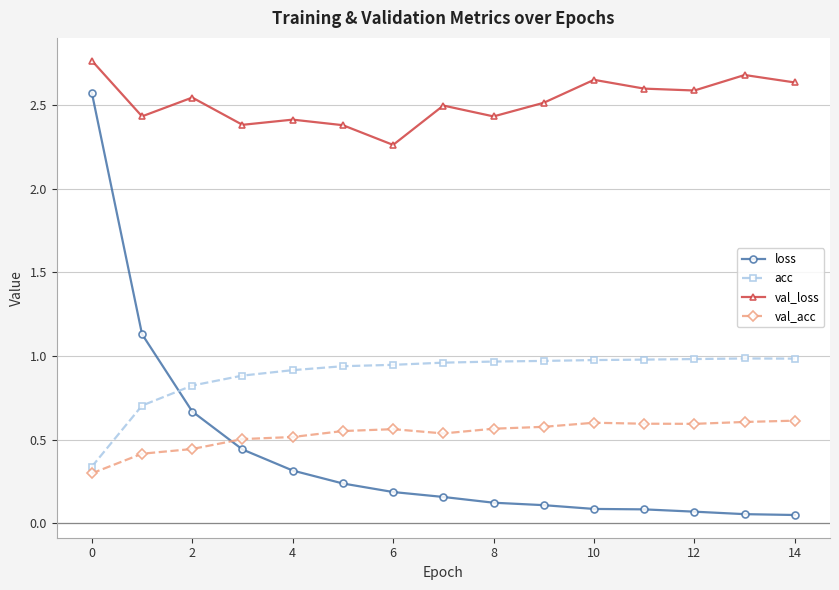

Is this an area chart (filled region under the line)?

No